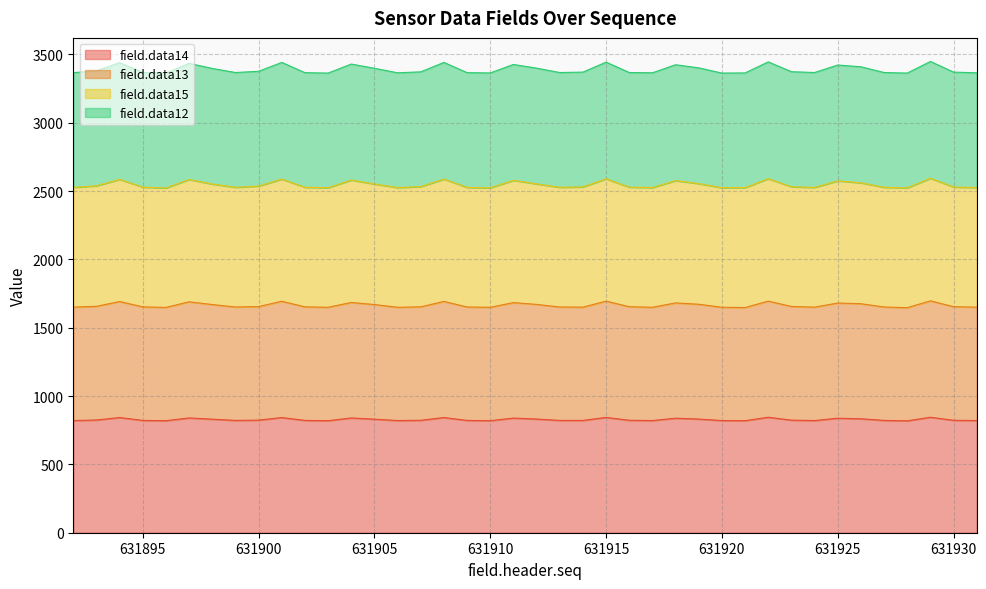

At which category is the sum across all series the highest?

631929